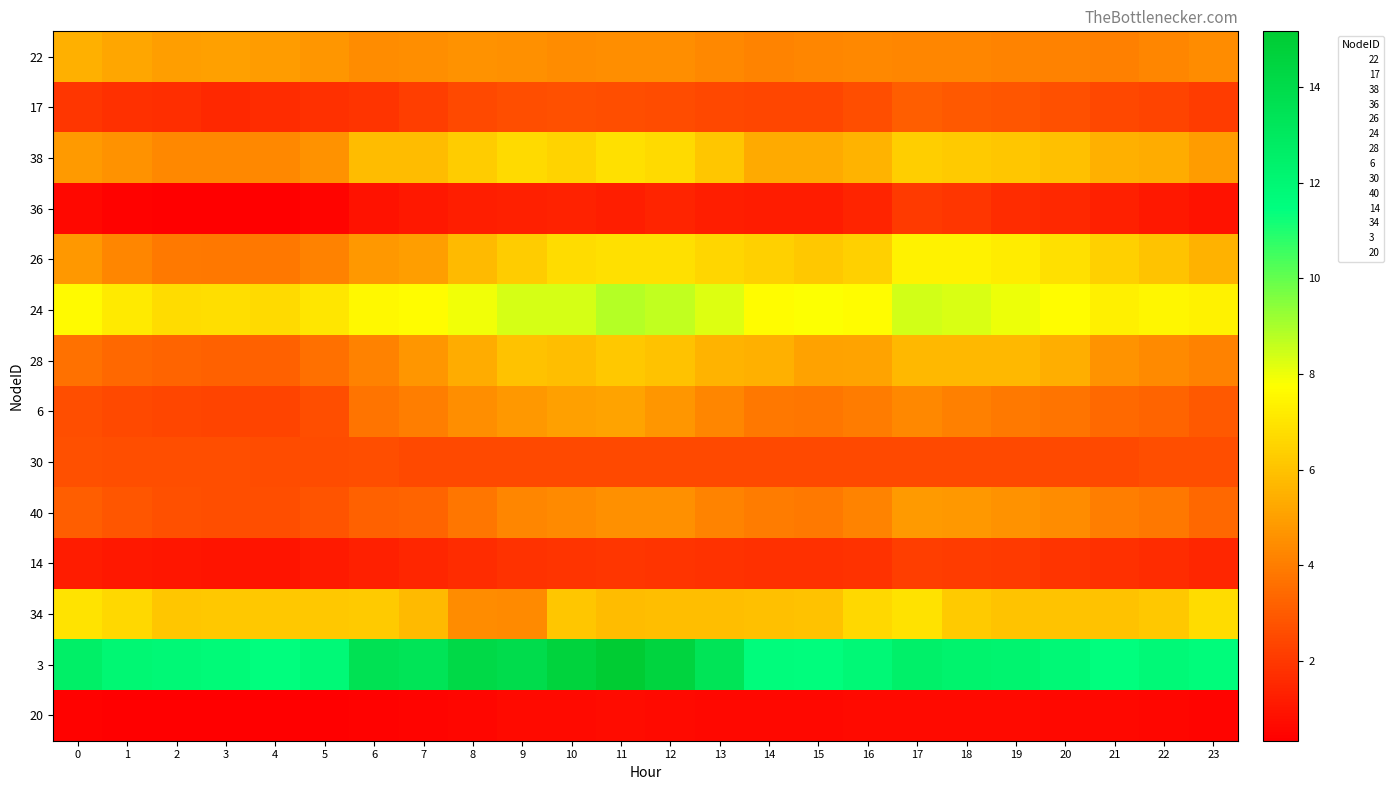

What is the sum of the 24 values at 3 and 18?

15.1